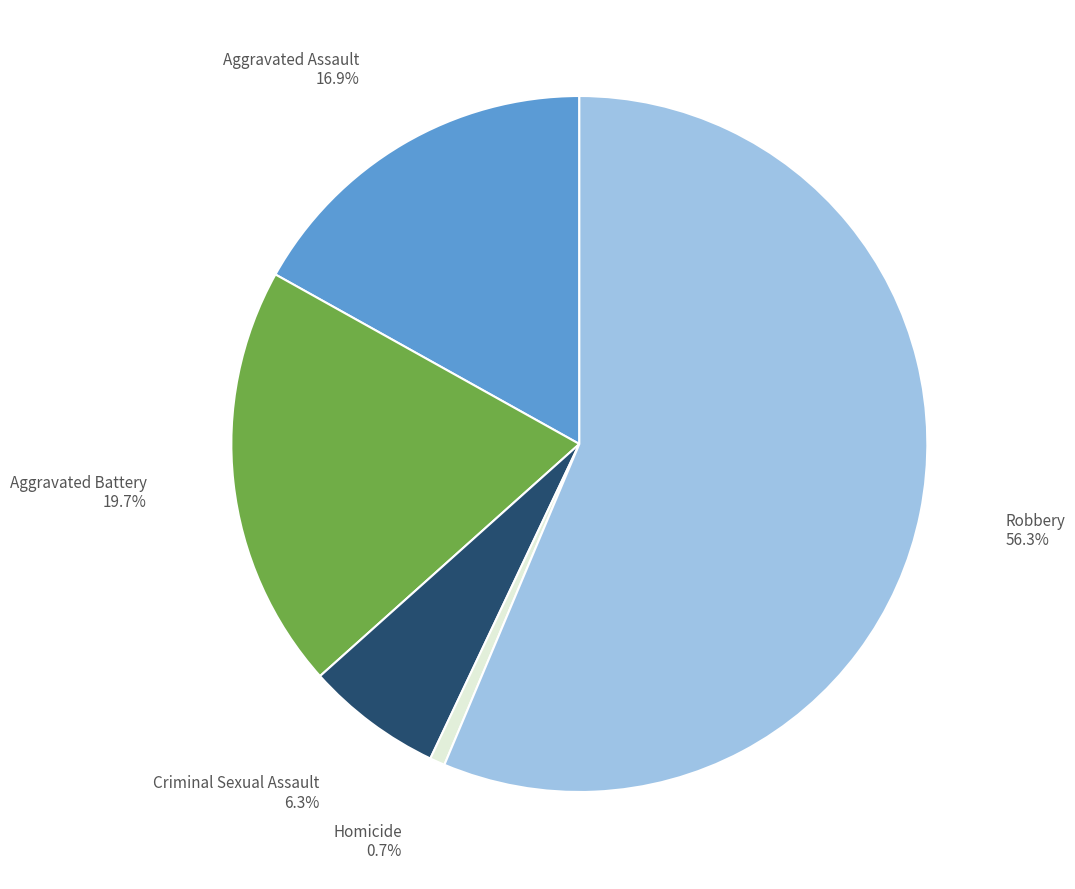

Is there any slice that represents more than half of the pie?

Yes